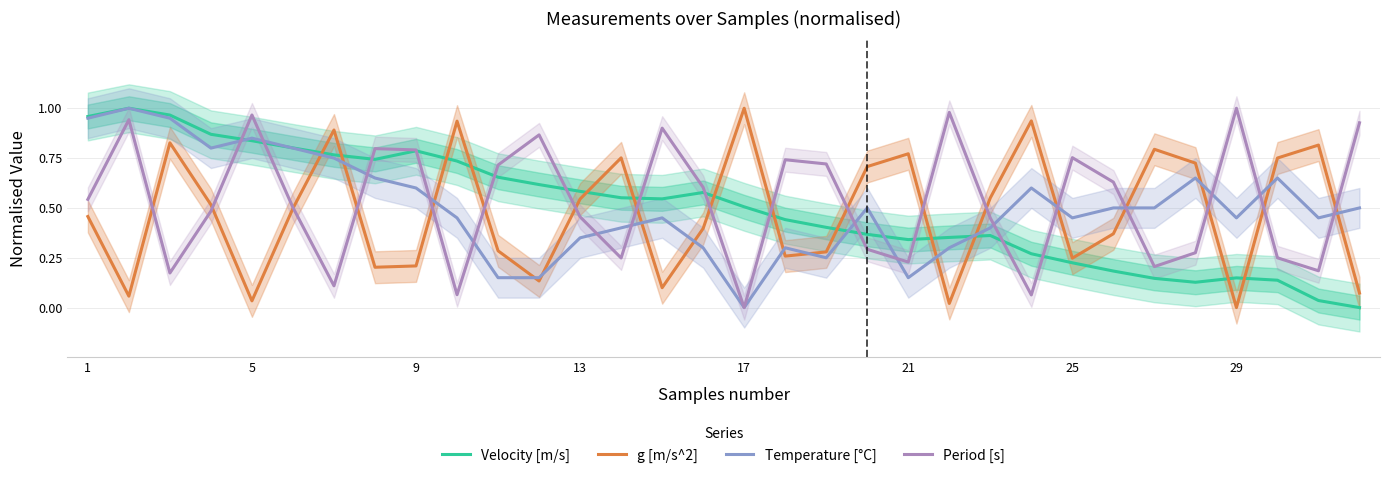

The value of Period [s] at 21 is 0.3. True or false?

False